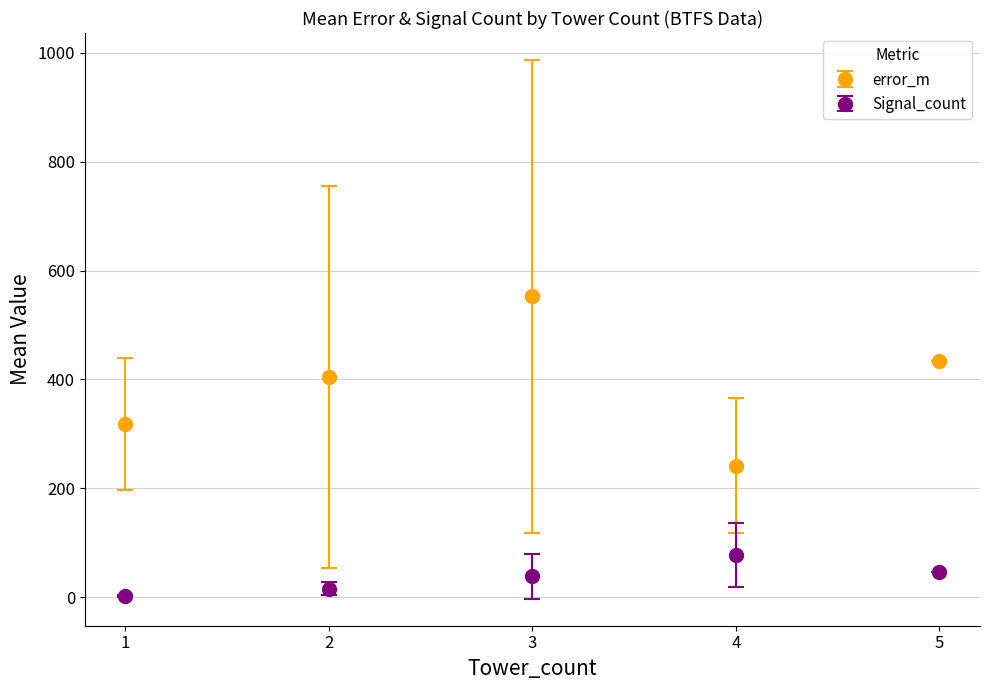

Which series has the widest spread of values?

error_m